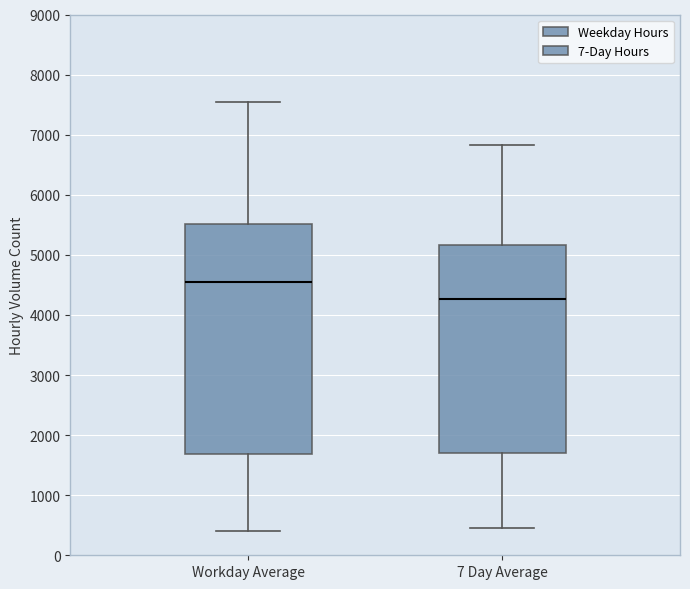

Reading left to right, read every box against the y-axis: the position of its median line, the range the box covers, and the ends of its whiskers. The values are not printed on the chart, so give them approximately, as read against the axis.

Workday Average: median 4500, box 1700 to 5500, whiskers 400 to 7500
7 Day Average: median 4300, box 1700 to 5200, whiskers 500 to 6800